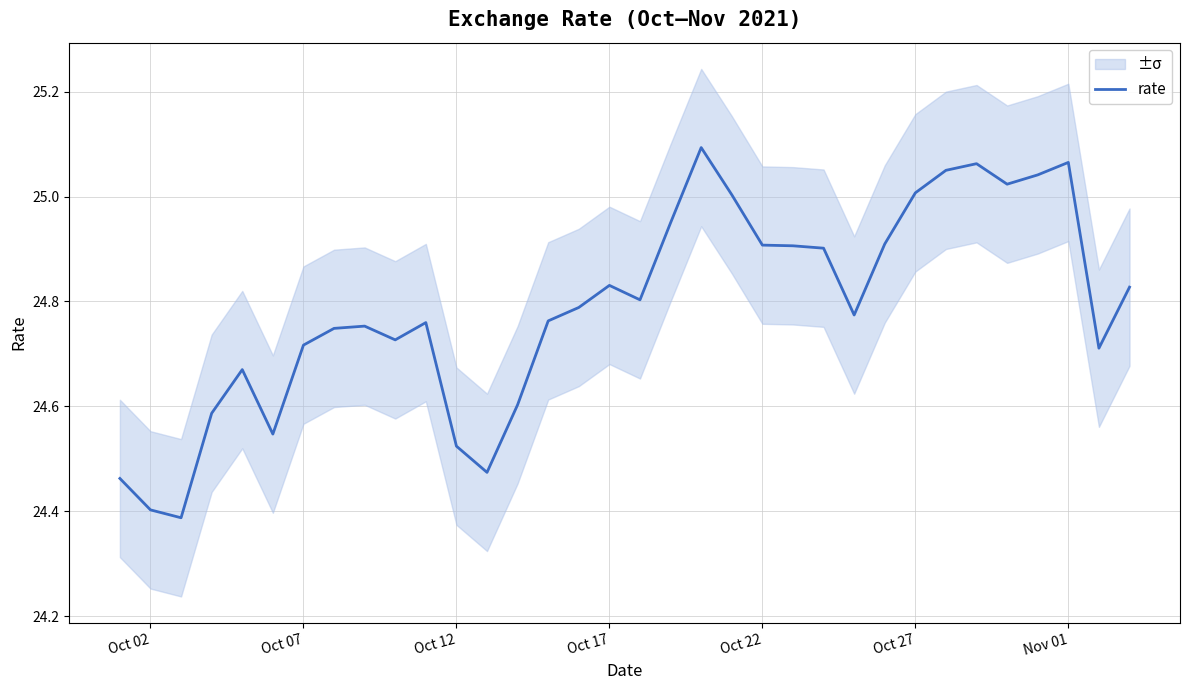

The rate series shows 12.2 at Oct 07. True or false?

False